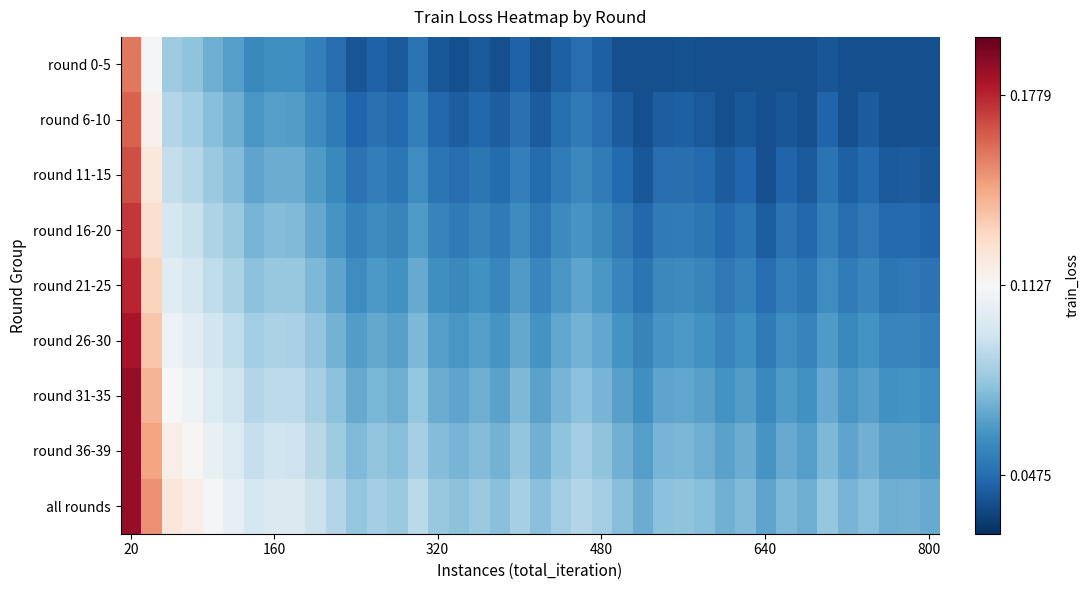

At which category is the sum across all series the highest?

20